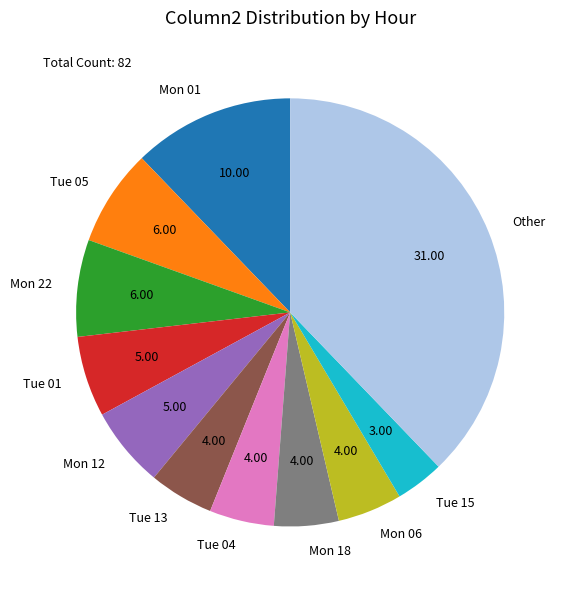

Which slice is the largest?

Other